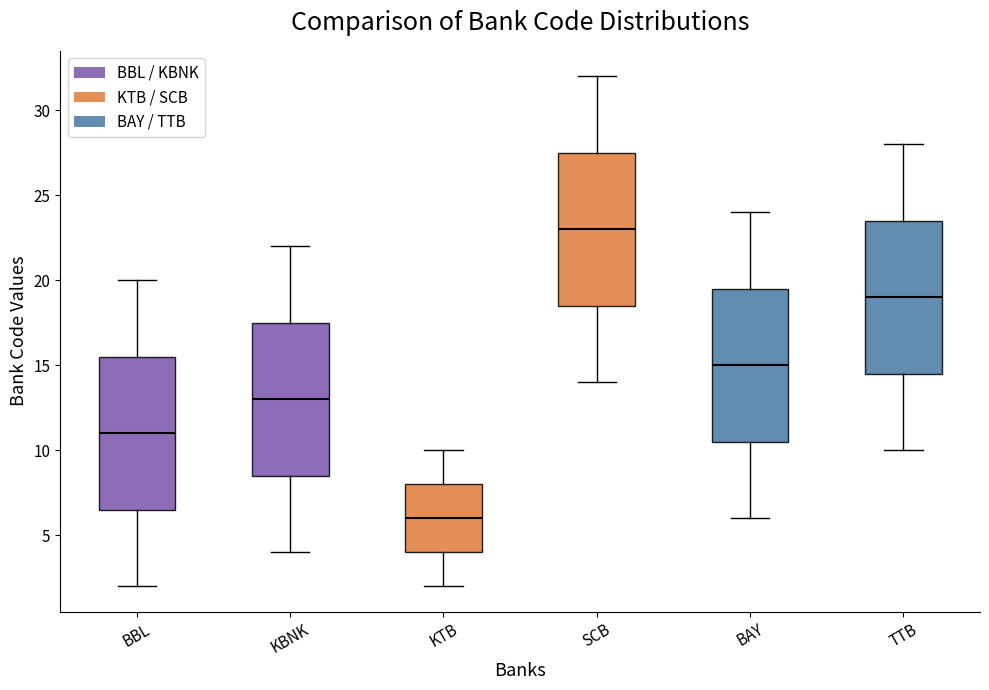

Where does the lower whisker of the box for BBL end on the y-axis? The values are not printed on the chart, so give them approximately, as read against the axis.

2.0